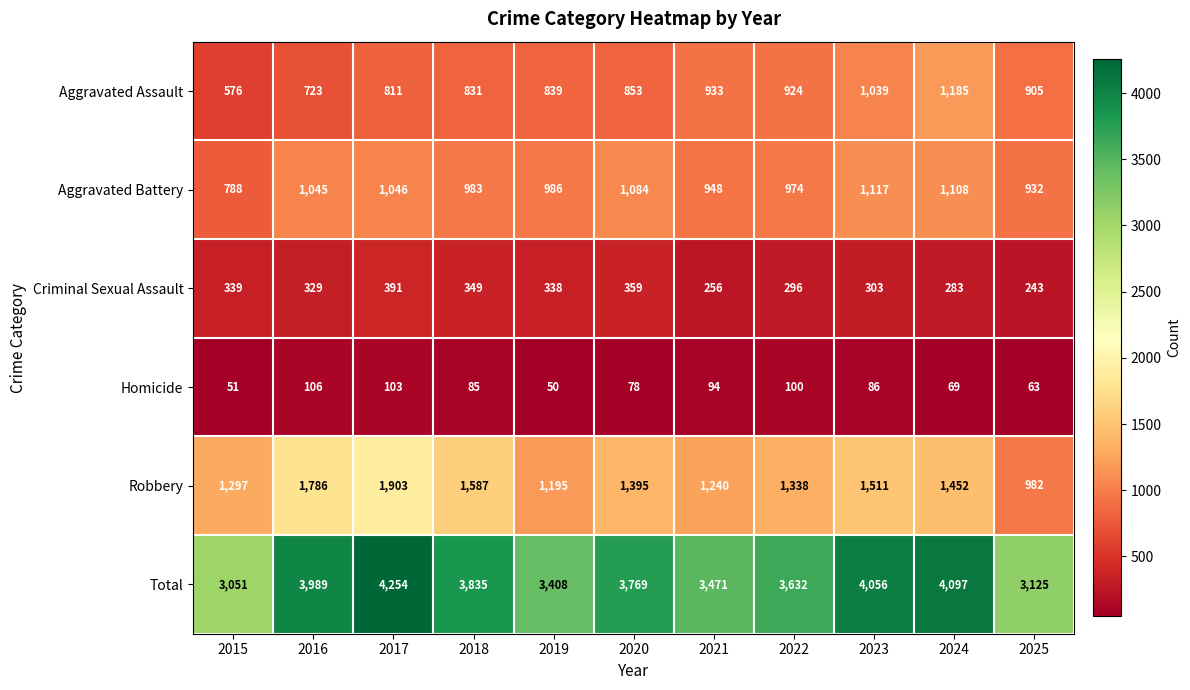

What is the difference between the Aggravated Battery values at 2023 and 2017?

71